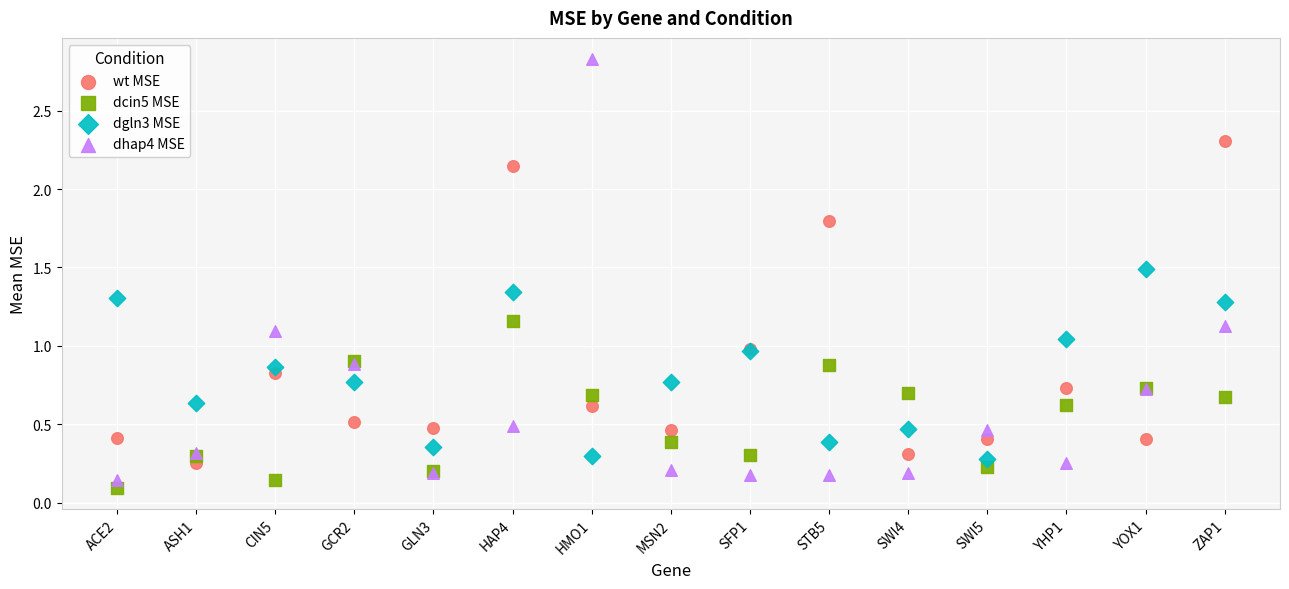

Which series reaches the maximum Y coordinate?

dhap4 MSE